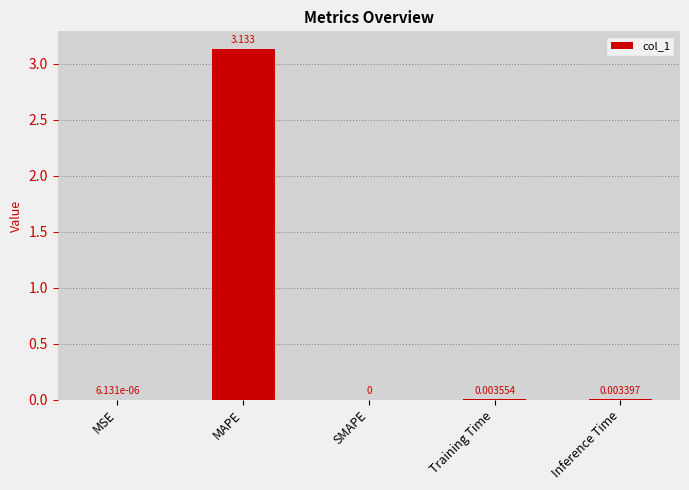

Which category has the highest value across all series?

MAPE